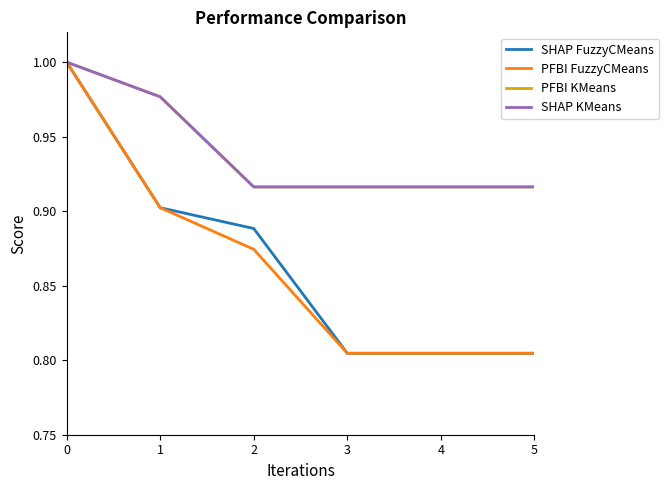

Which series has the widest spread of values?

SHAP FuzzyCMeans